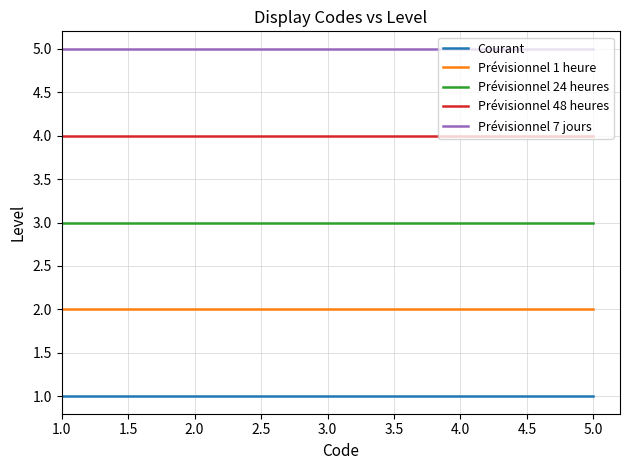

Which series has the largest total across all categories?

Prévisionnel 7 jours